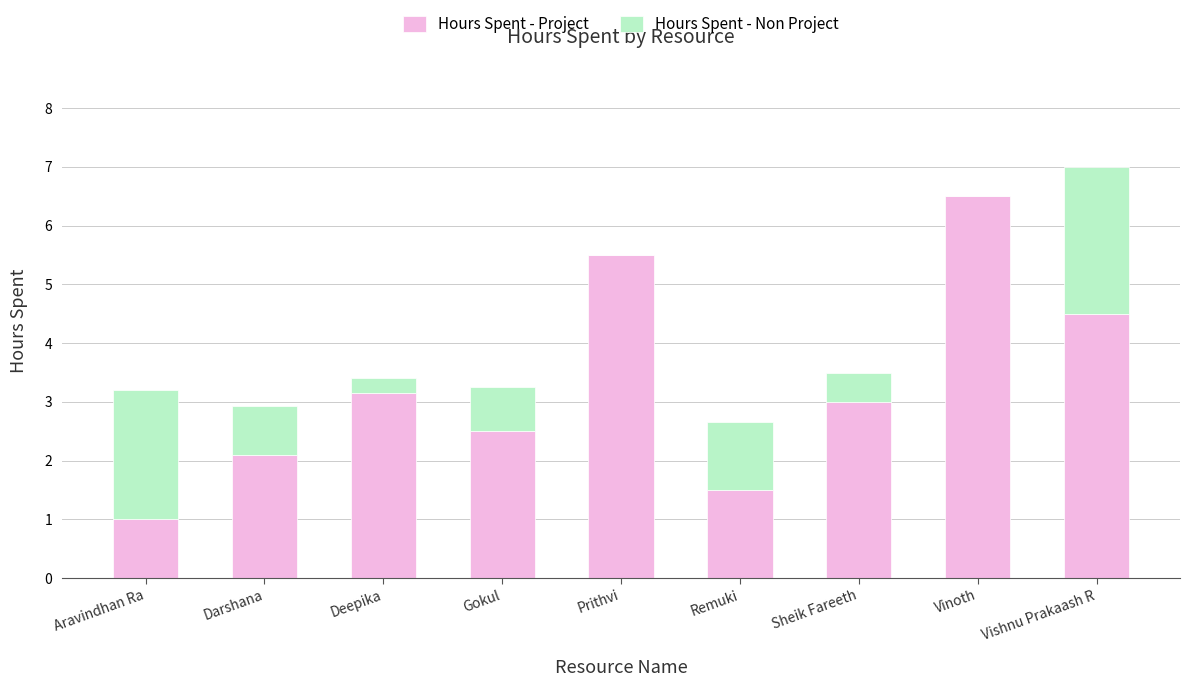

What is the sum of all Hours Spent - Project values?

29.8